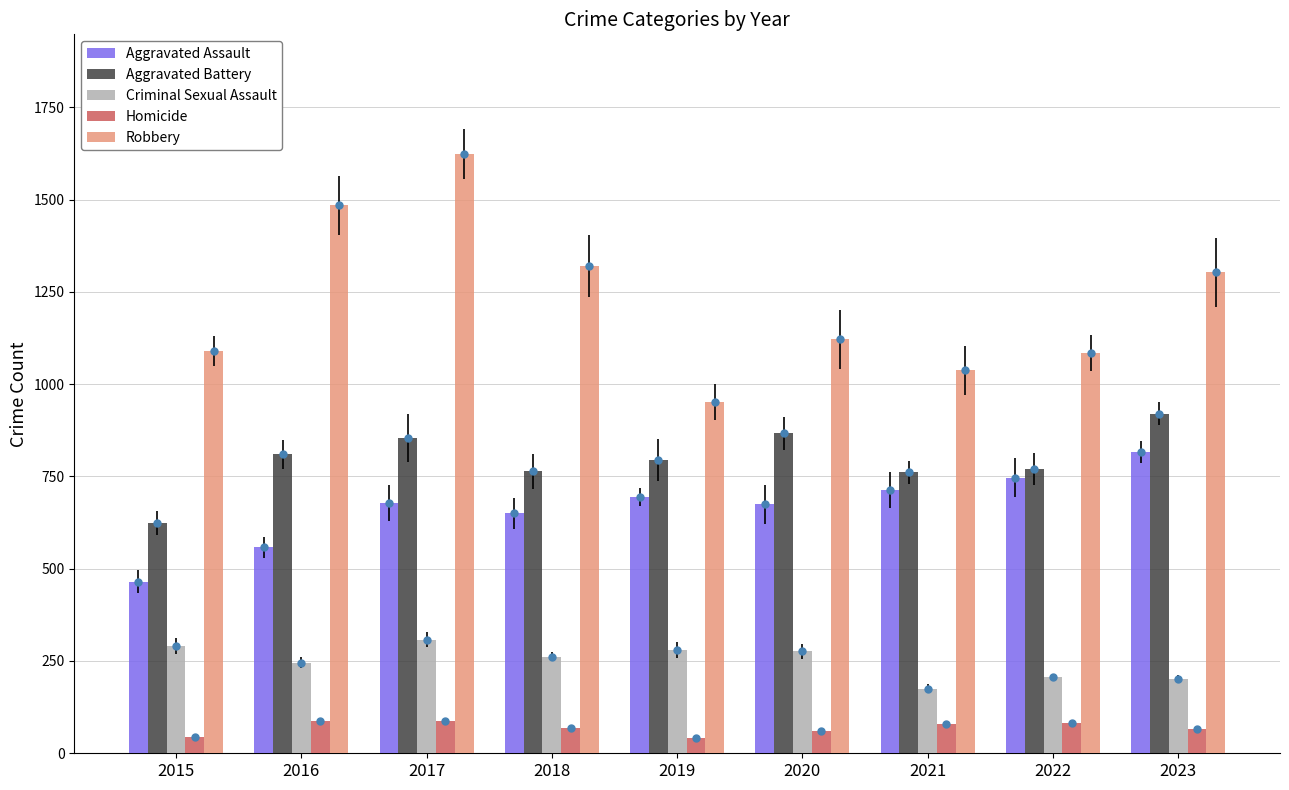

Is it true that Aggravated Battery equals 1058 at 2016?

False